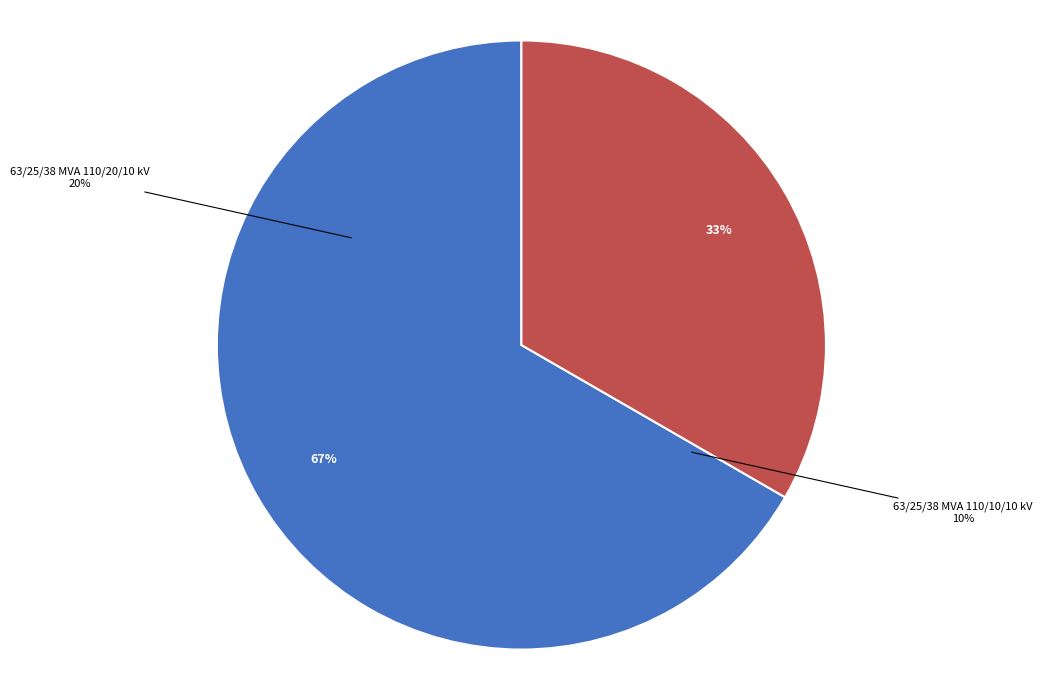

What is the majority slice?

63/25/38 MVA 110/20/10 kV